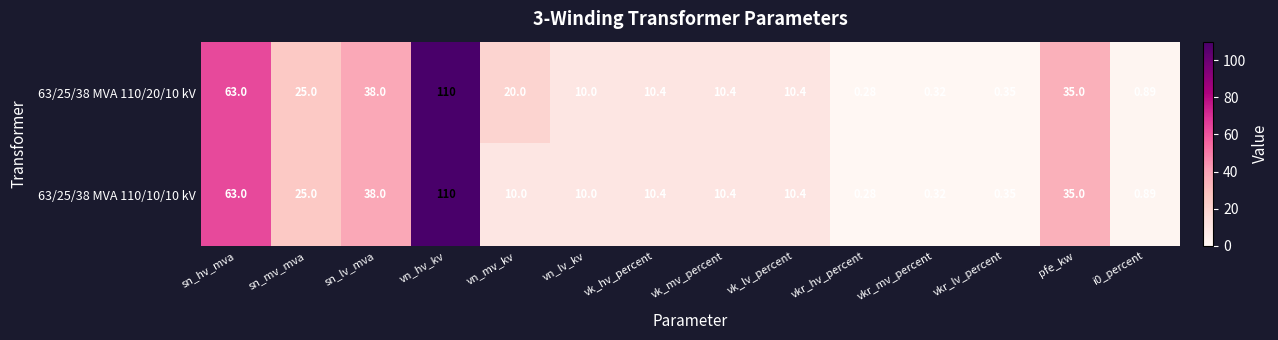

At which label does 63/25/38 MVA 110/20/10 kV reach its minimum?

vkr_hv_percent